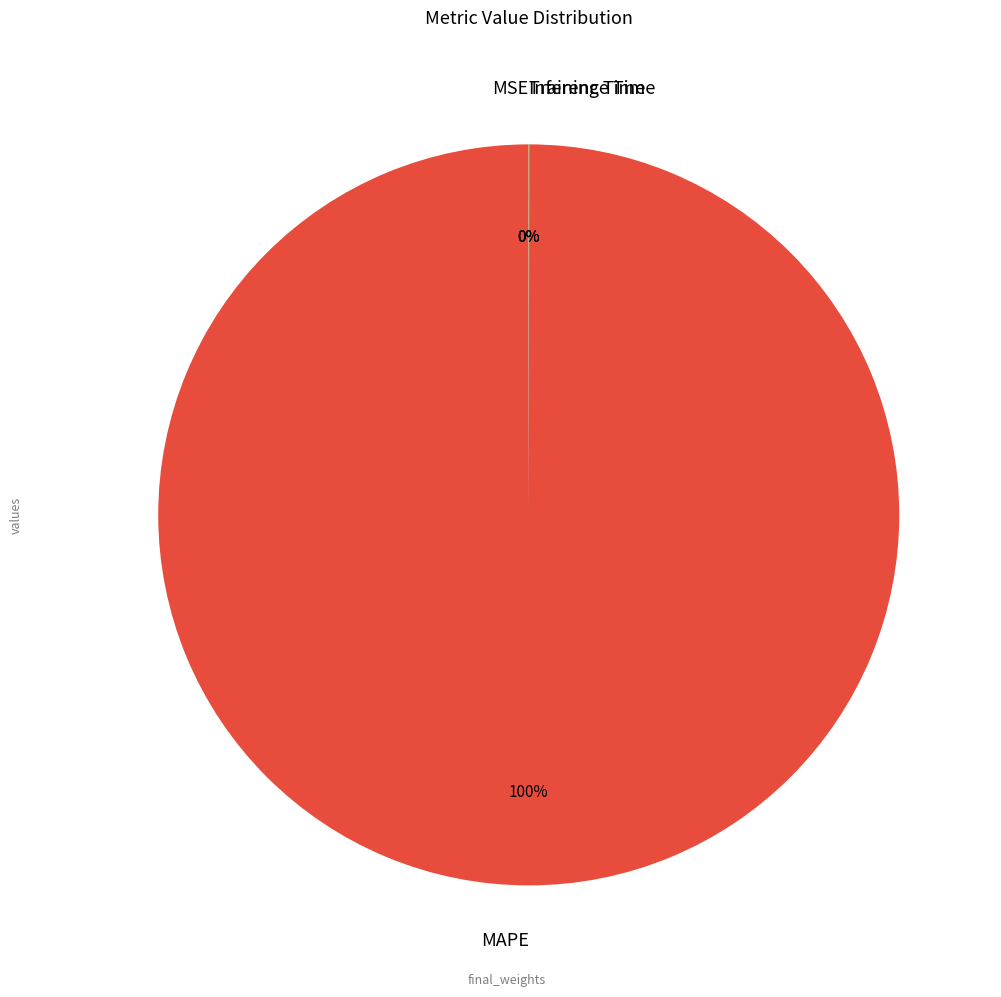

To the nearest percent, what is the difference between the largest and smallest slice percentages?

100%